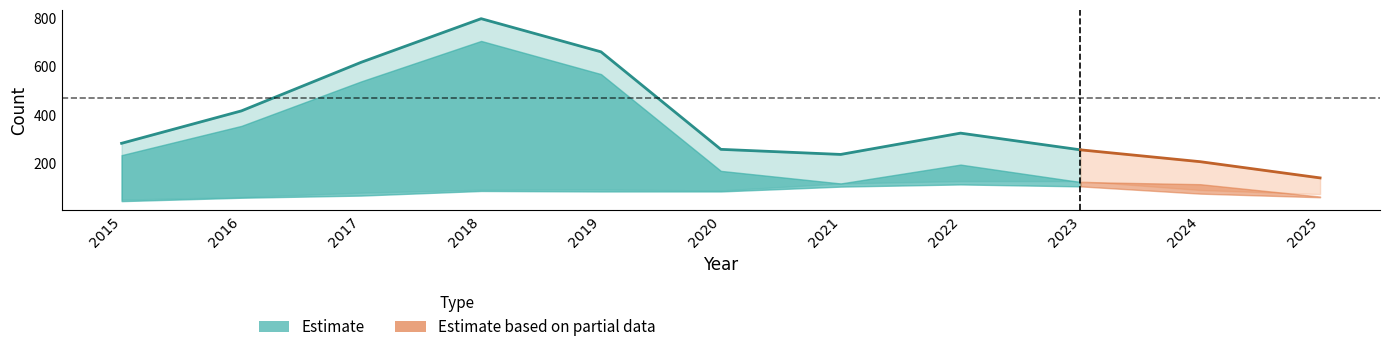

Does the chart display data point markers on the line(s)?

No